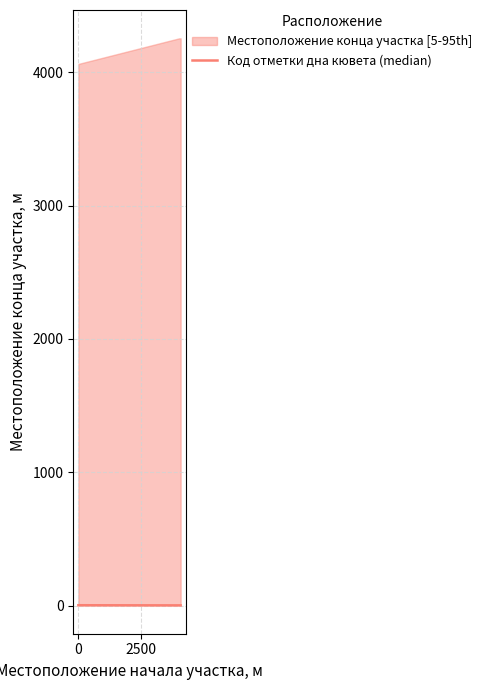

How many lines are shown in the chart?

1